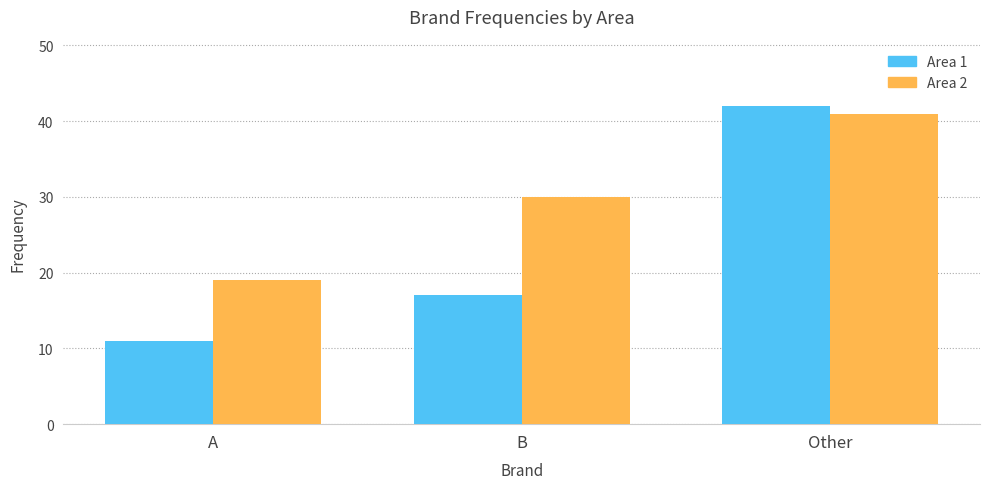

Reading left to right, what are all the values shown in this chart?

Area 1: 11	17	42
Area 2: 19	30	41